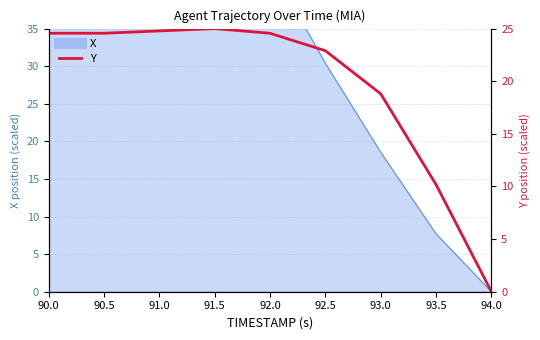

At which label is the value closest to 12?

93.5